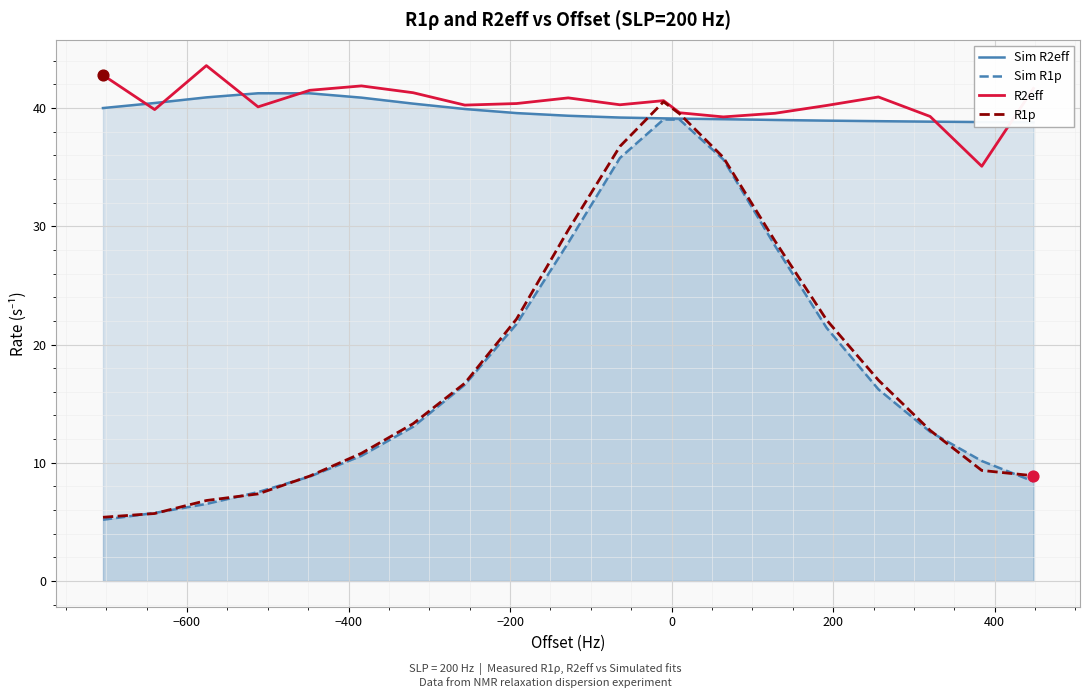

What is the minimum value for R1p?

5.4